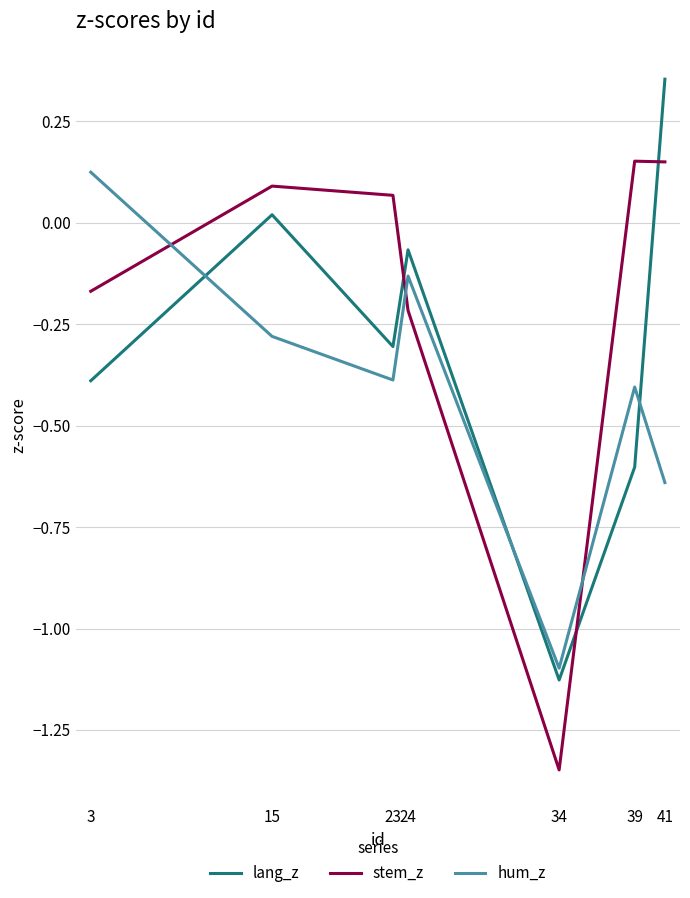

How many negative values does the stem_z series have?

3